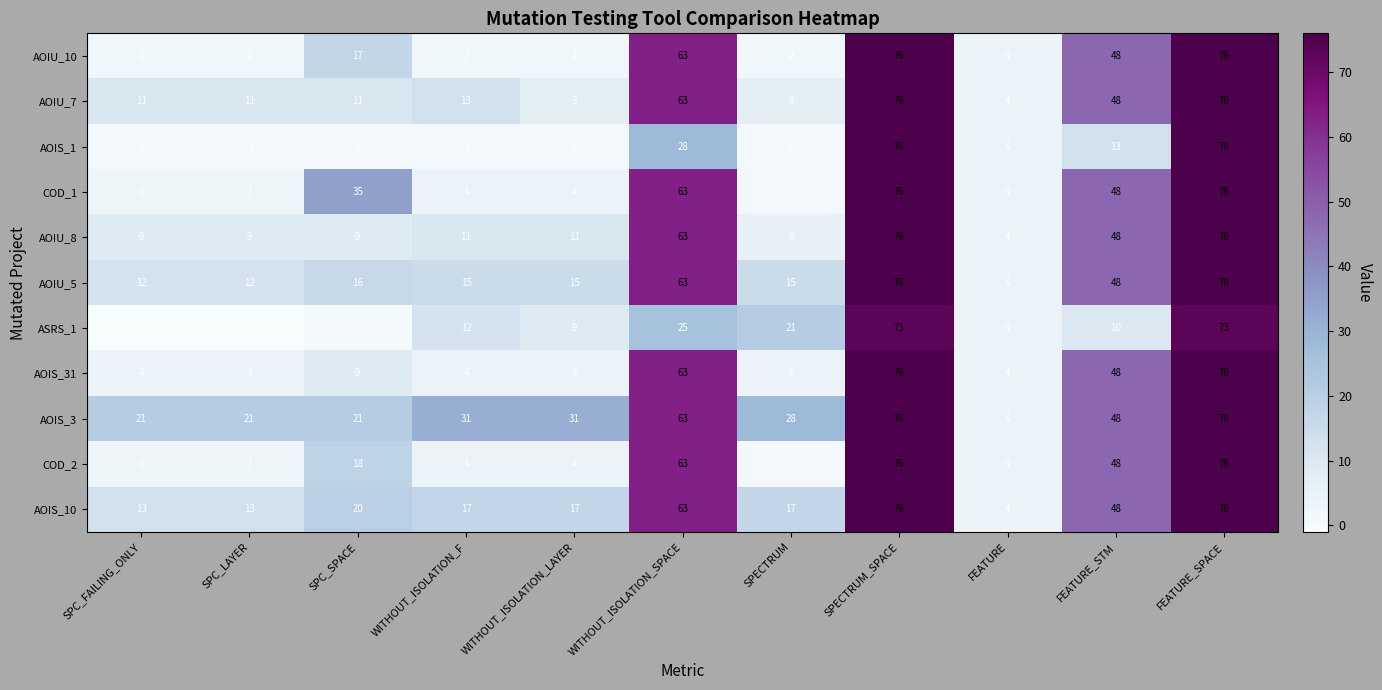

What is the spread (max minus min) of values at WITHOUT_ISOLATION_LAYER?

30